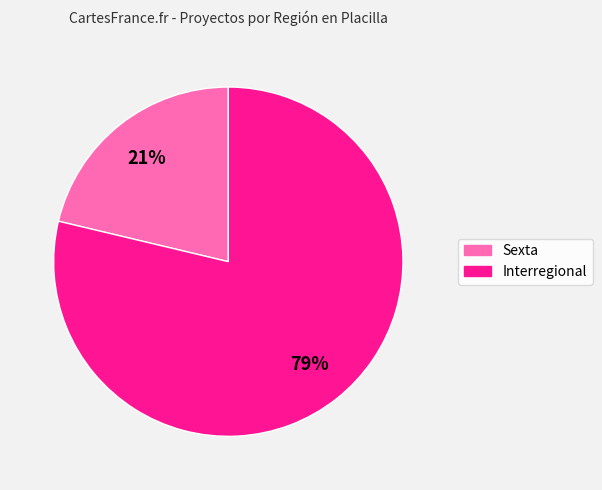

To the nearest percent, what percentage of the pie is Interregional?

79%